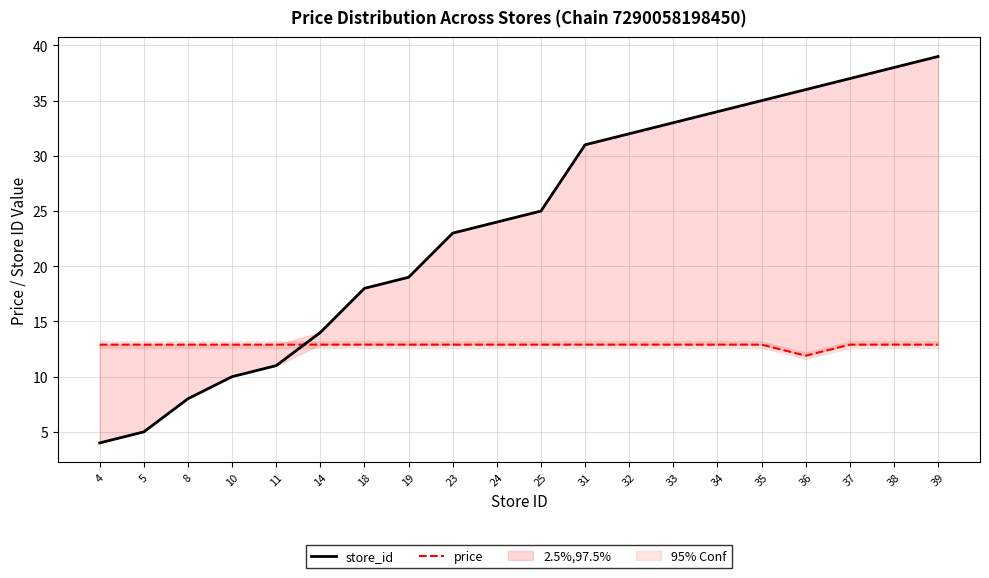

True or false: price has more than 2 interior local peaks.

False